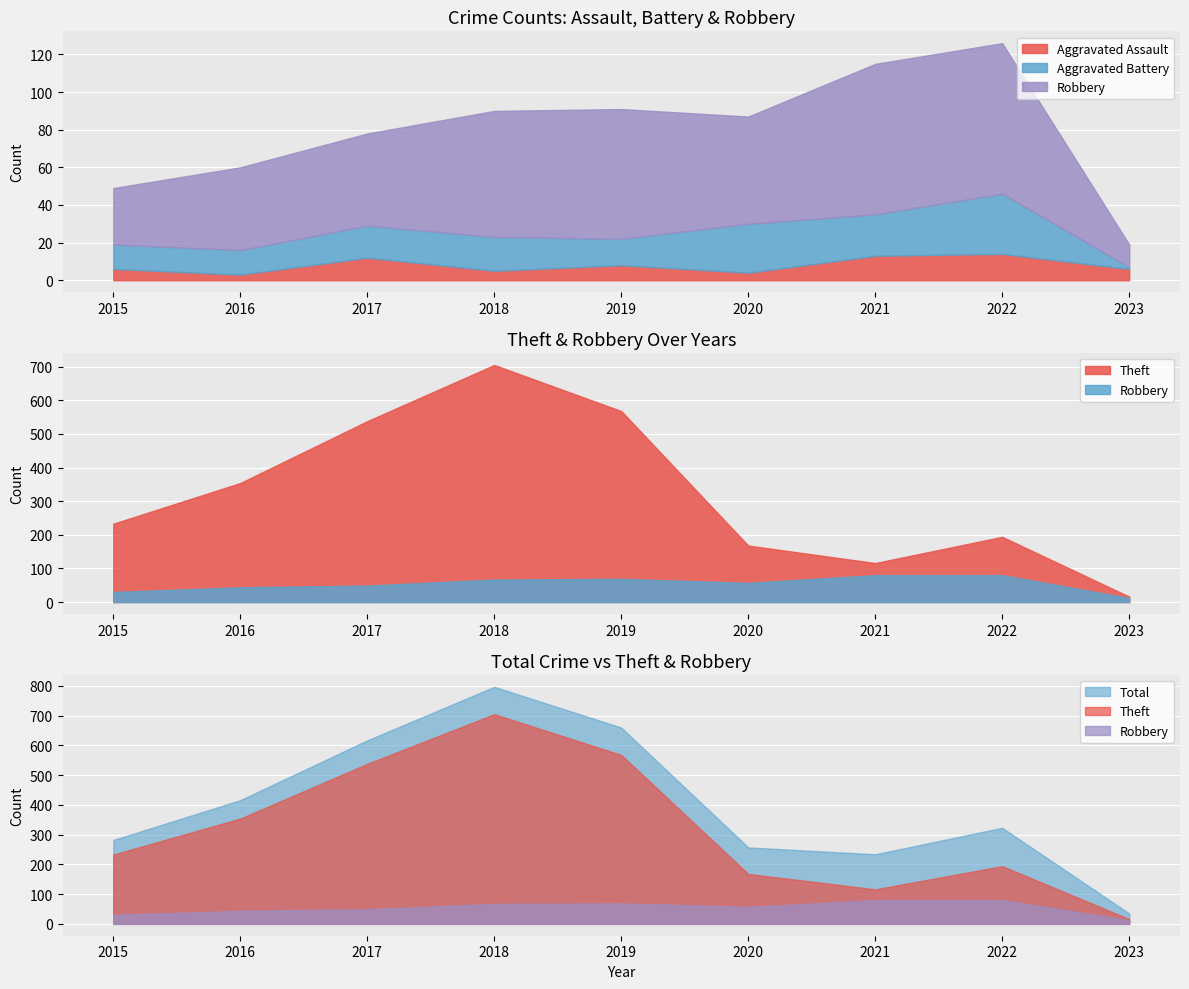

Where is the first local maximum for Theft?

2018